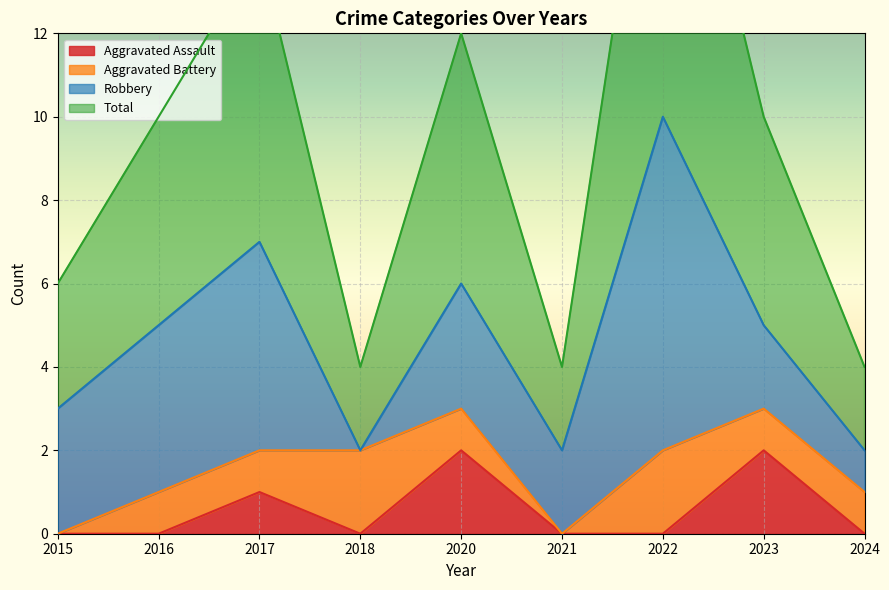

What is the approximate value of Total at 2024?

2